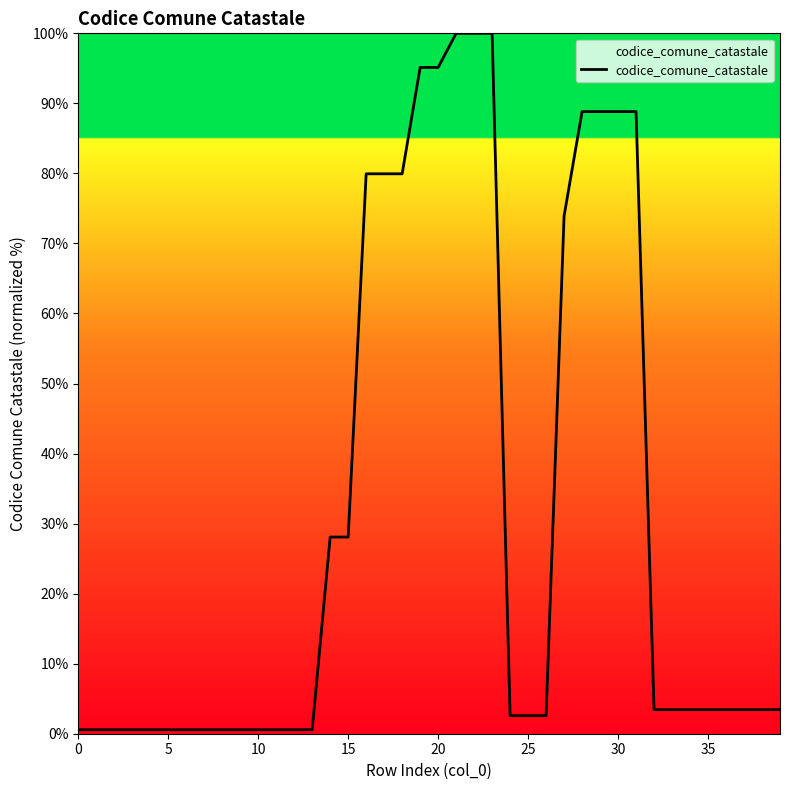

What is the difference between the second highest and minimum values?

99.4